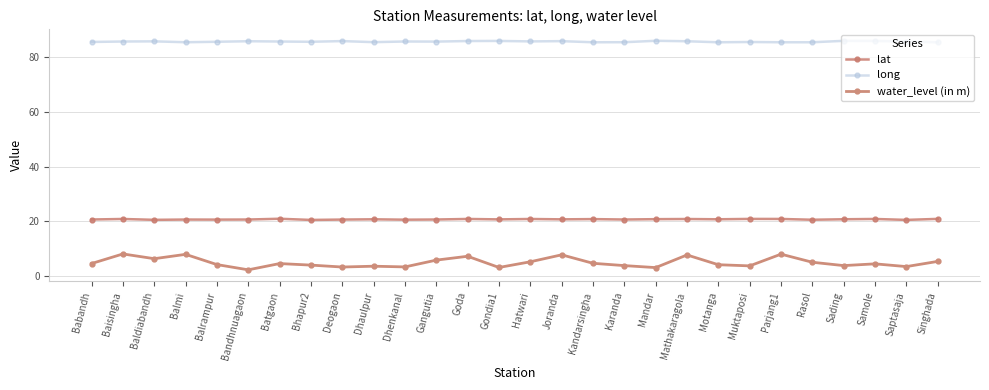

At which label does water_level (in m) first exceed 4?

Babandh